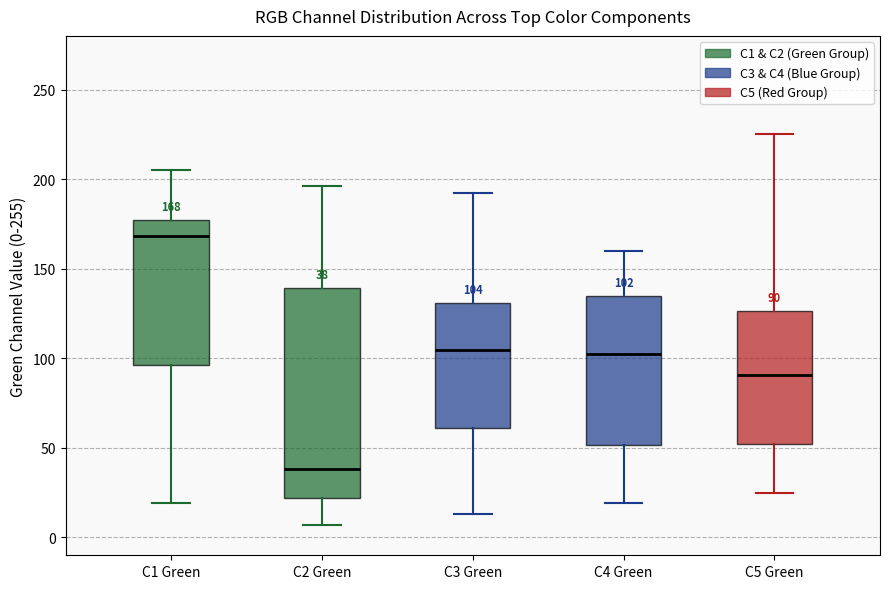

Which box's median line is the highest?

C1 Green